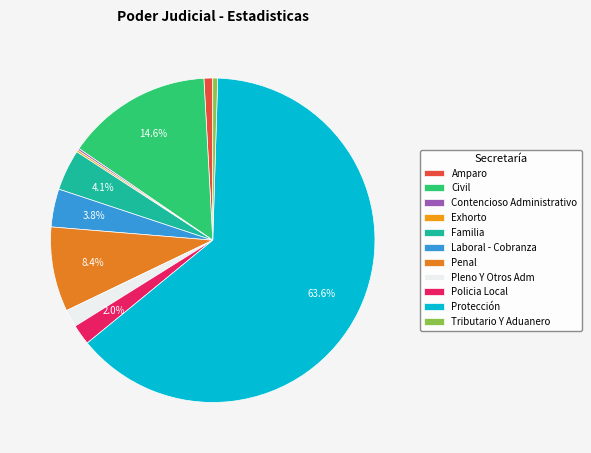

What is the change in value from Amparo to Tributario Y Aduanero?

-4